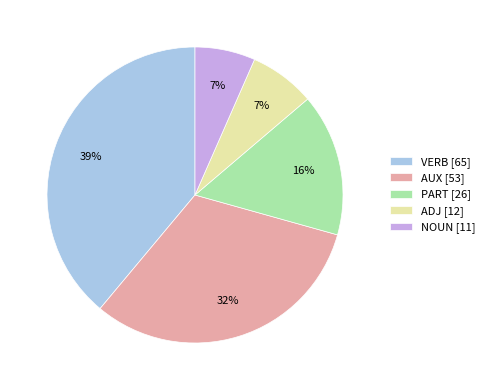

Is there a majority slice in this chart?

No